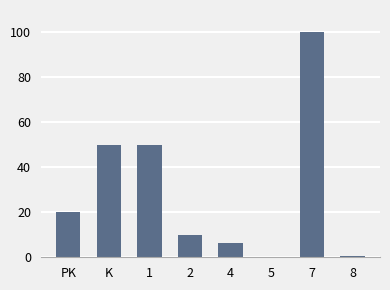

What is the maximum value shown in the chart?

100.0